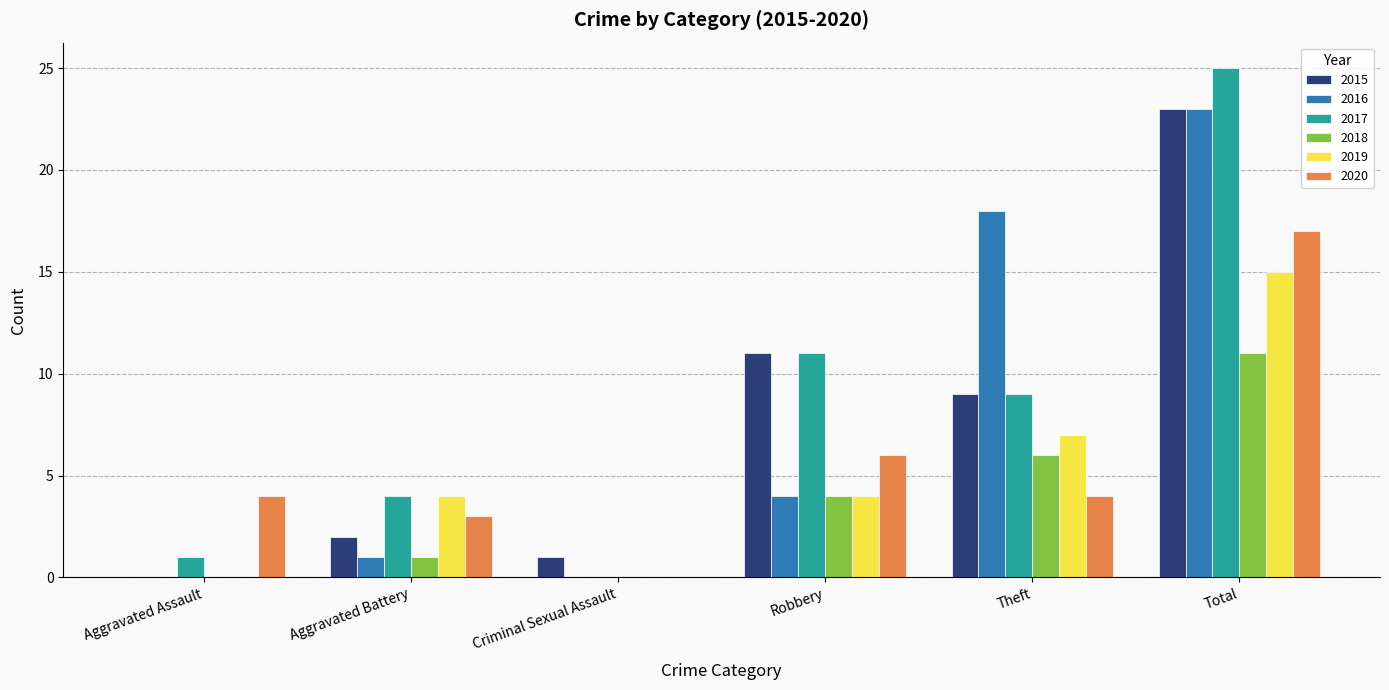

What is the maximum value shown in the chart?

25